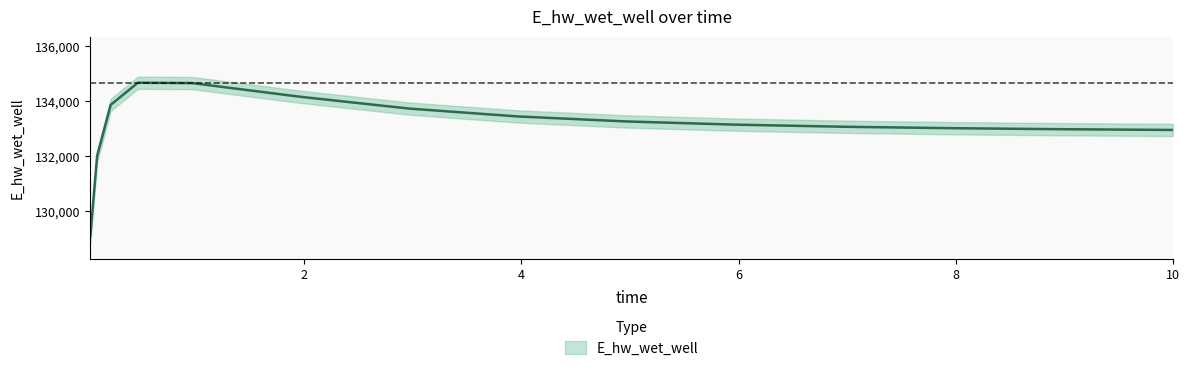

True or false: there are more than 2 points higher than both neighbors.

False